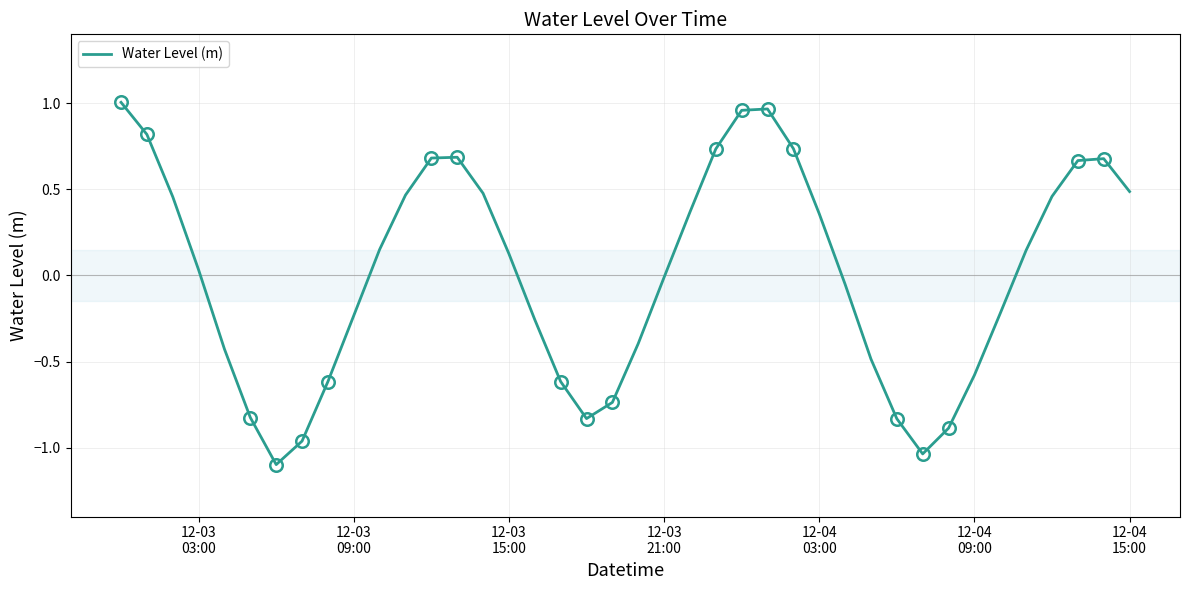

What is the difference between the maximum and minimum values?

2.1